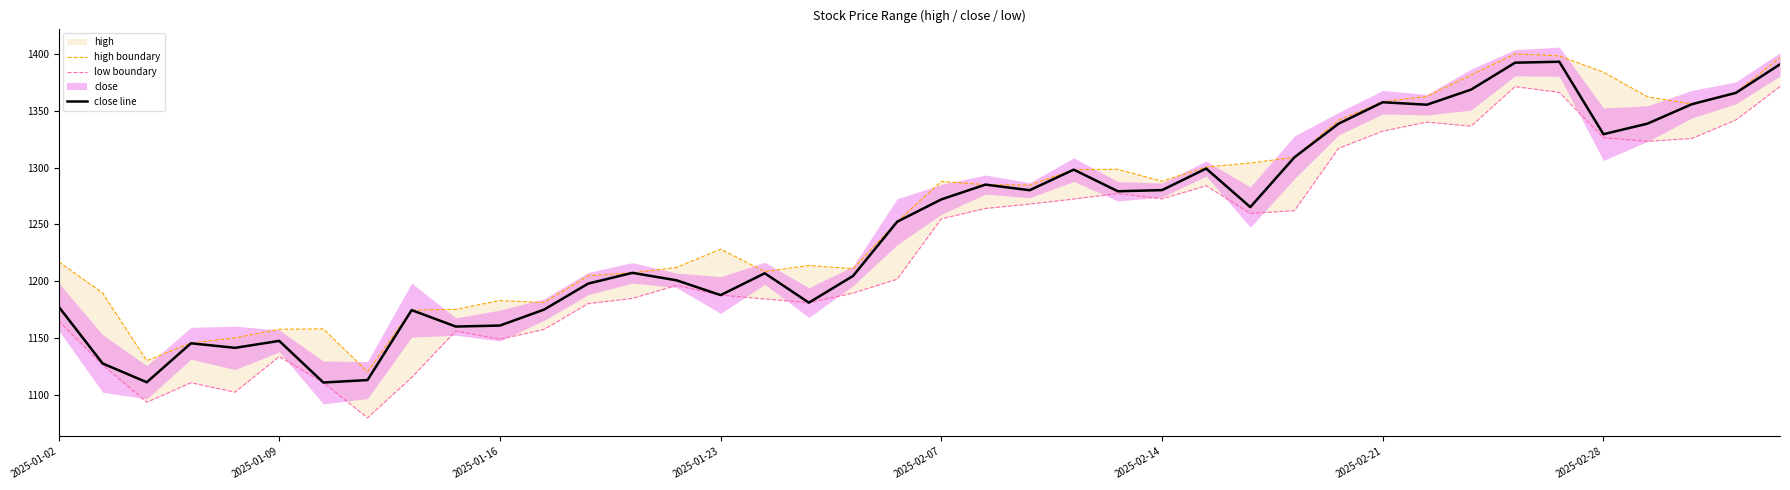

What is the highest value of the close line series?

1393.2